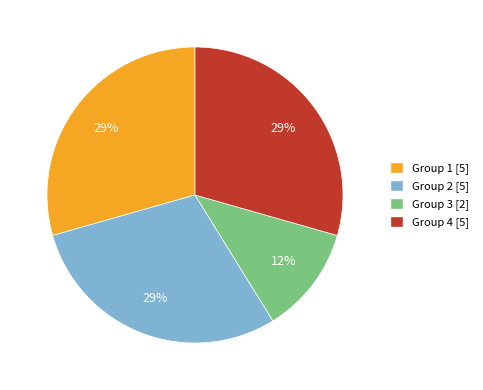

Is it true that Group 4 [5] is 43% of the pie?

False